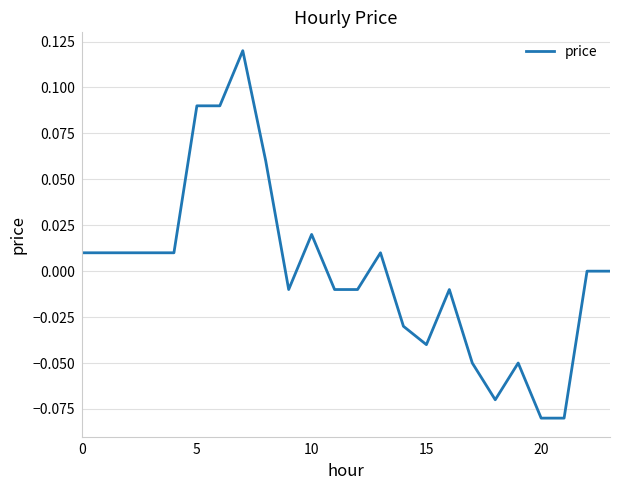

Is this an area chart (filled region under the line)?

No